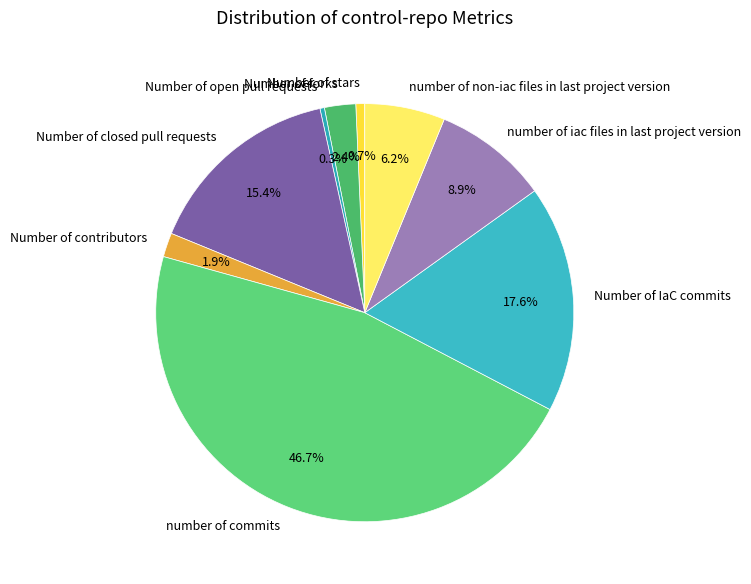

To the nearest percent, what is the combined percentage of Number of stars and Number of open pull requests?

1%